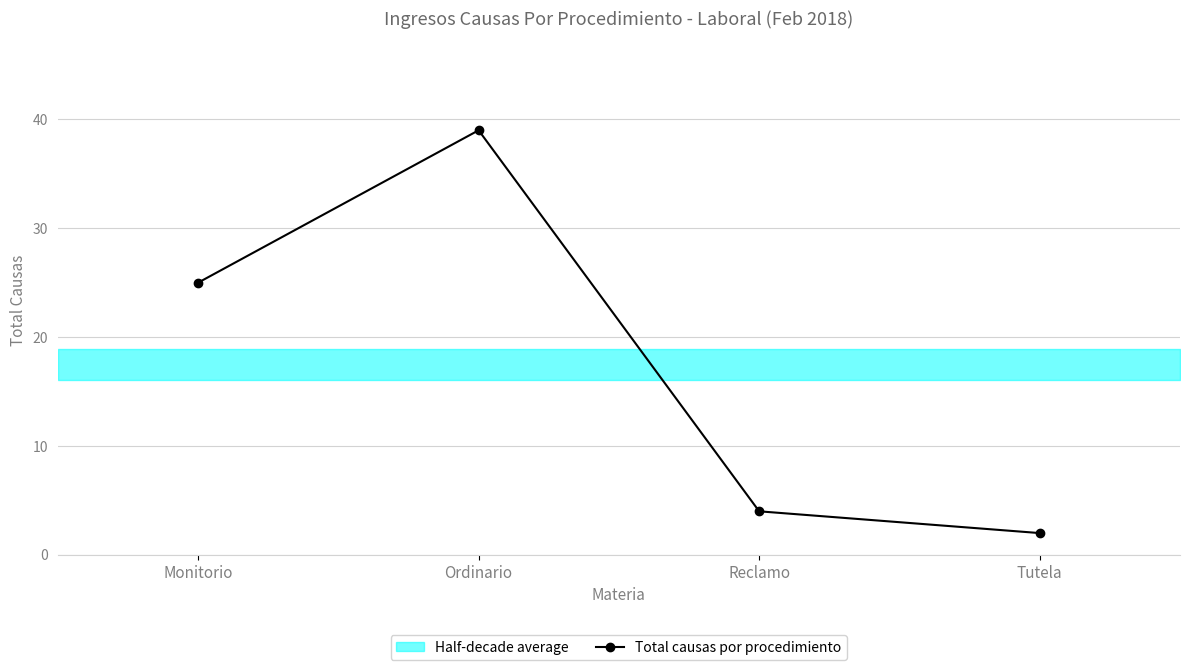

True or false: the data has more than 1 interior local peaks.

False